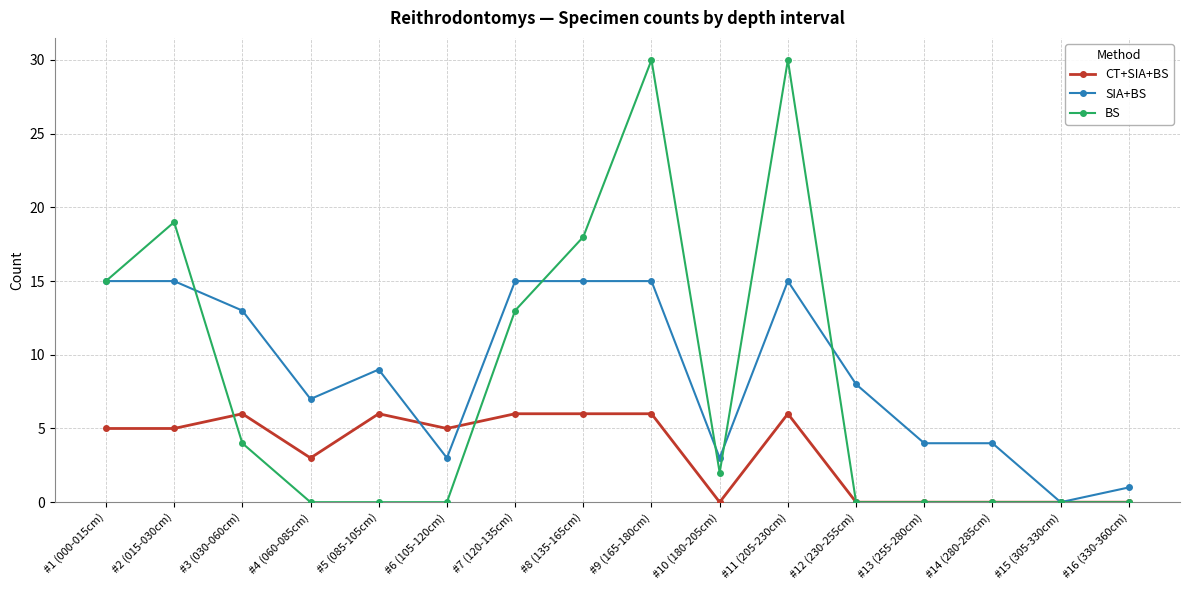

How many distinct data groups are displayed?

3